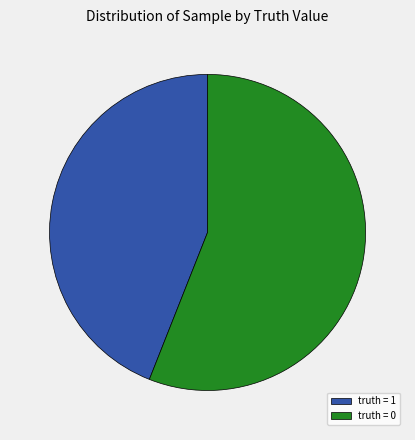

Combined, do truth = 0 and truth = 1 account for over 50%?

Yes